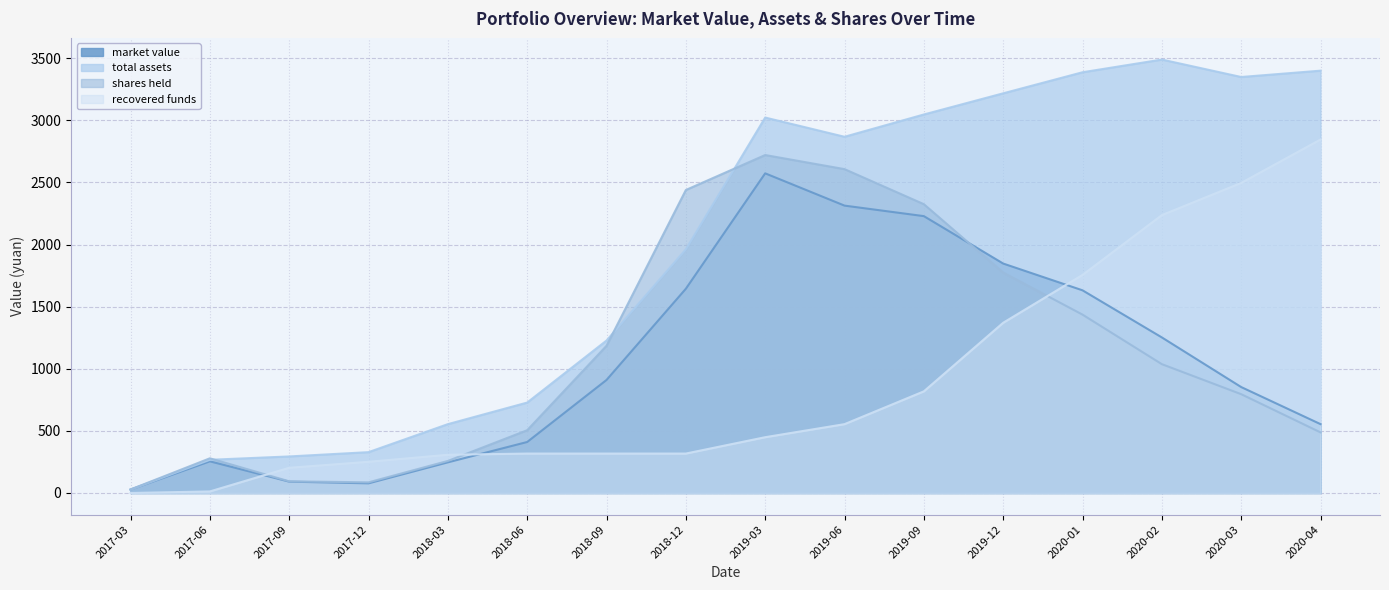

How many lines are shown in the chart?

4